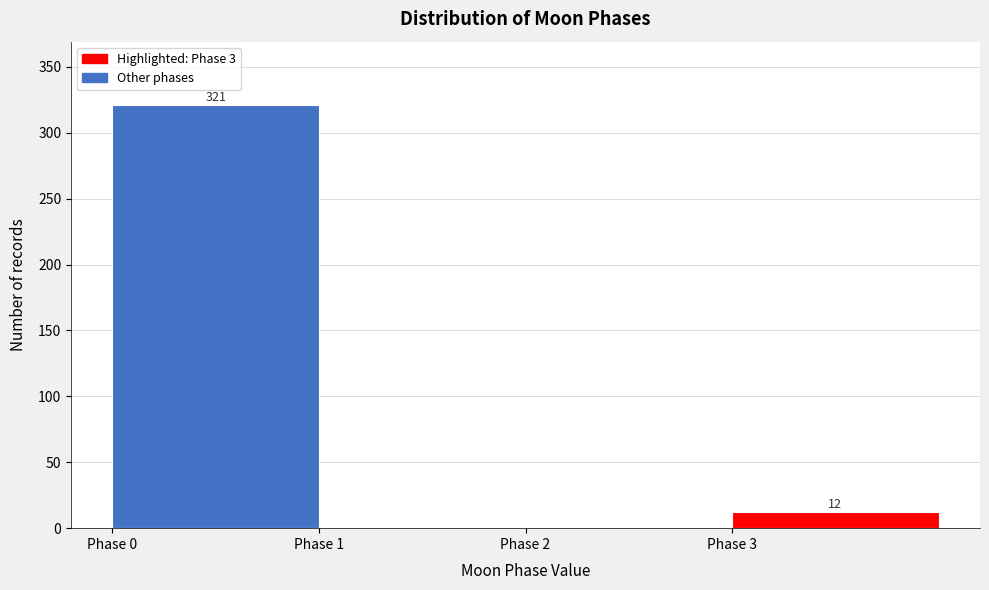

Which range on the x-axis has the tallest bar?

0 to 1